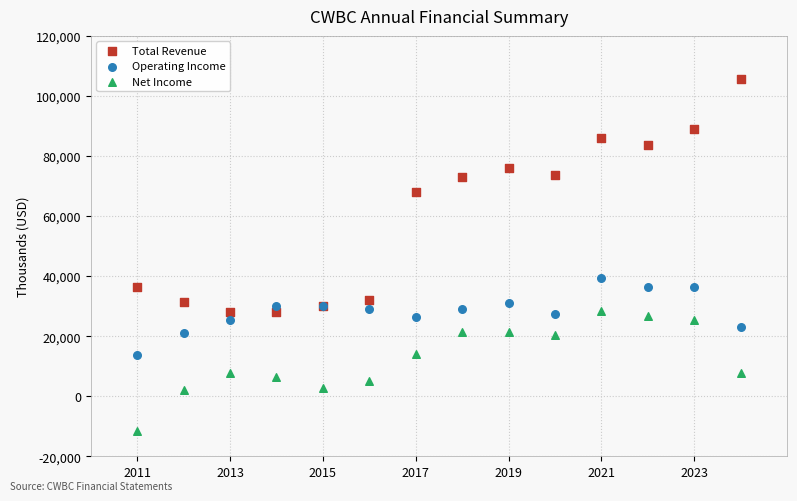

Across all series, what Y value is closest to 47100?

39500